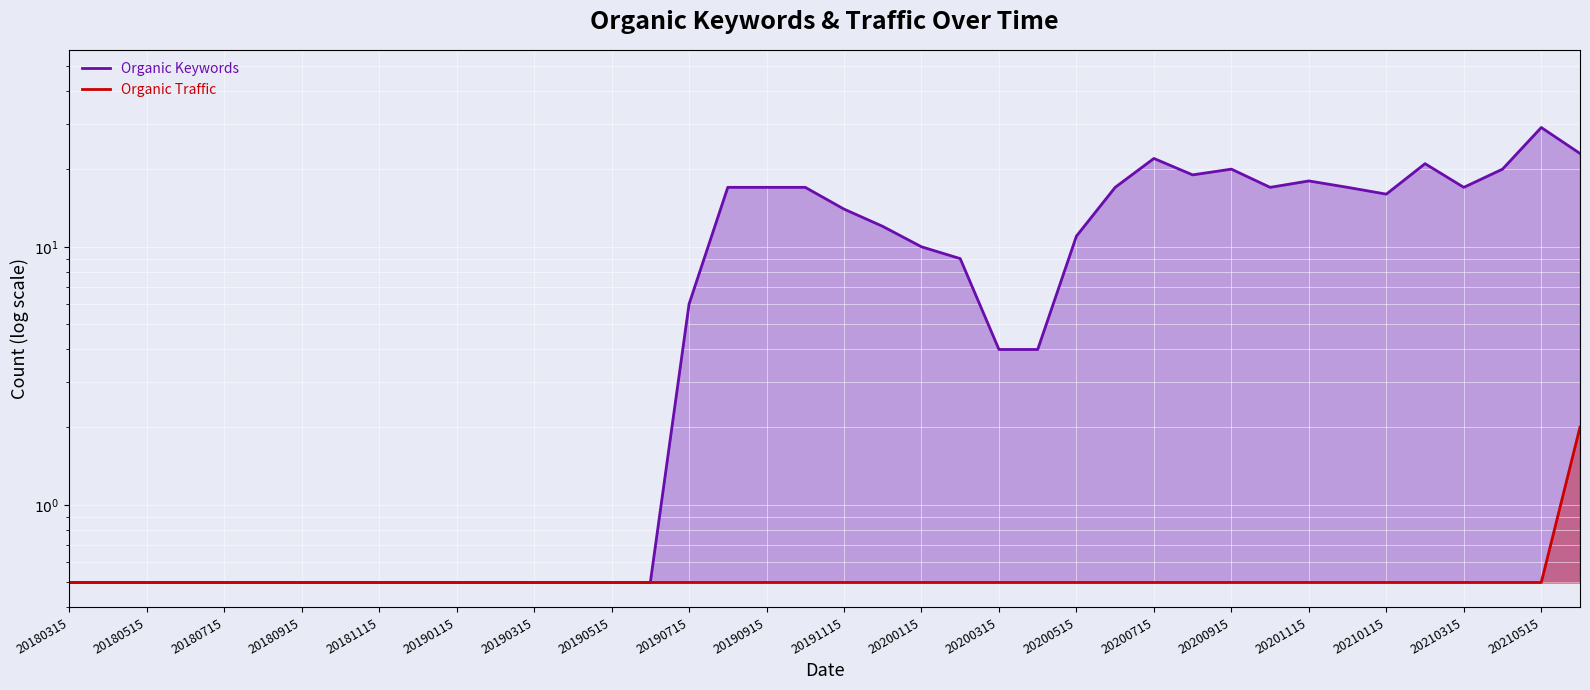

True or false: Organic Keywords has more than 1 points higher than both neighbors.

True